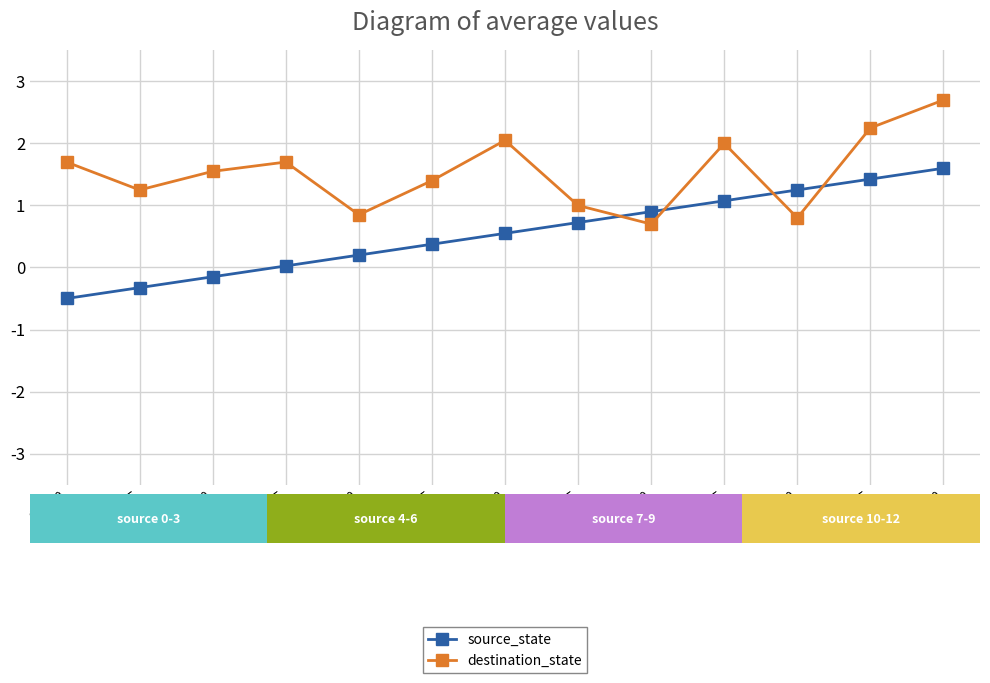

What is the difference between the maximum and second lowest values in the destination_state series?

1.9